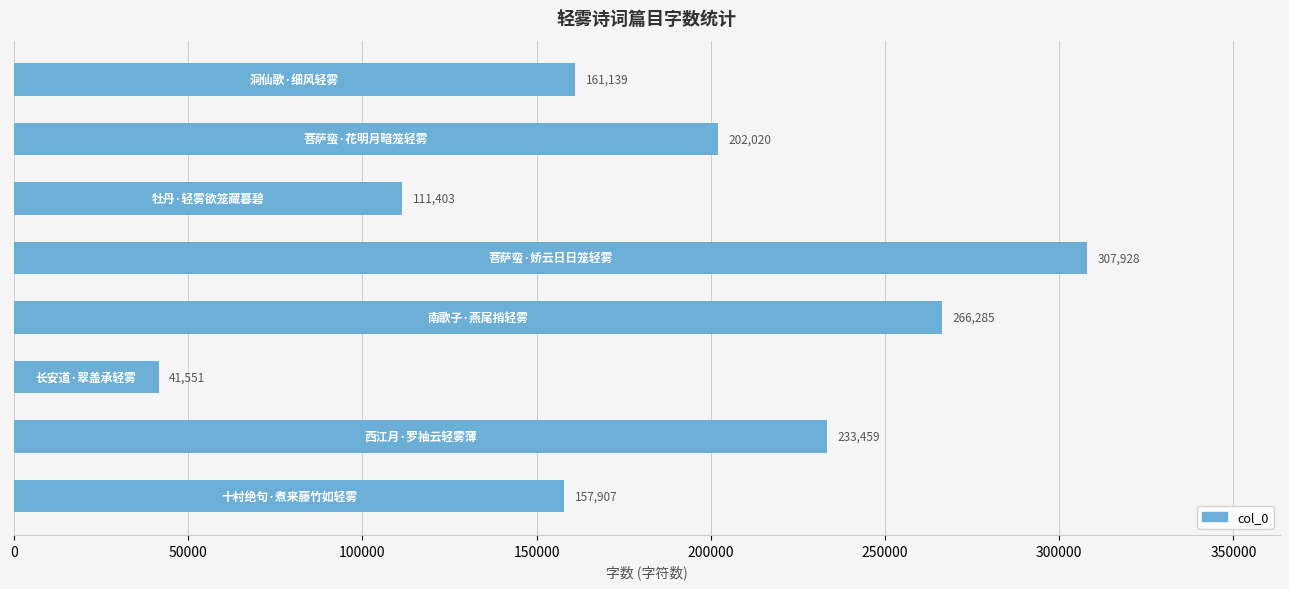

What is the value of the 7th bar from the top?

233459